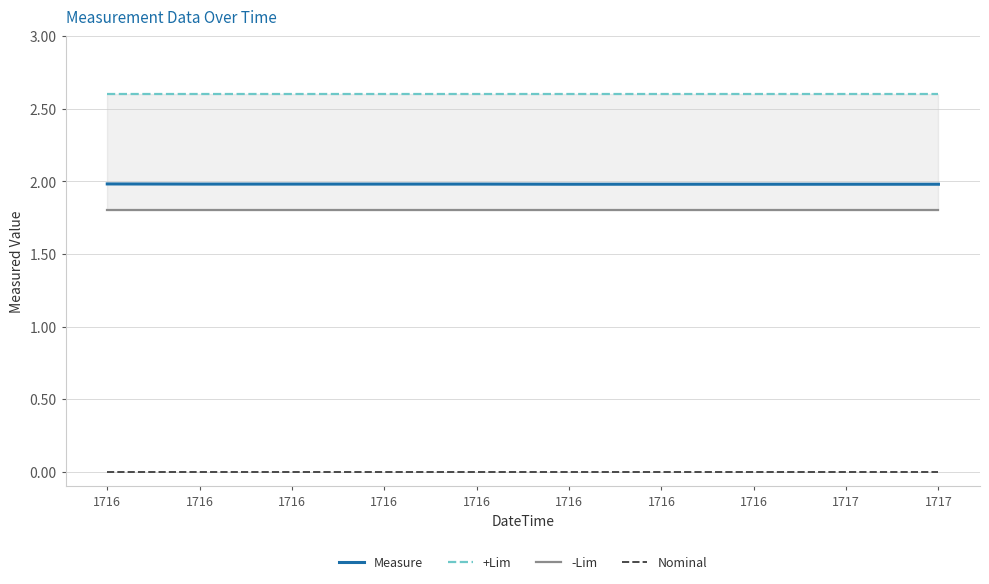

Count the number of data series in this chart.

4